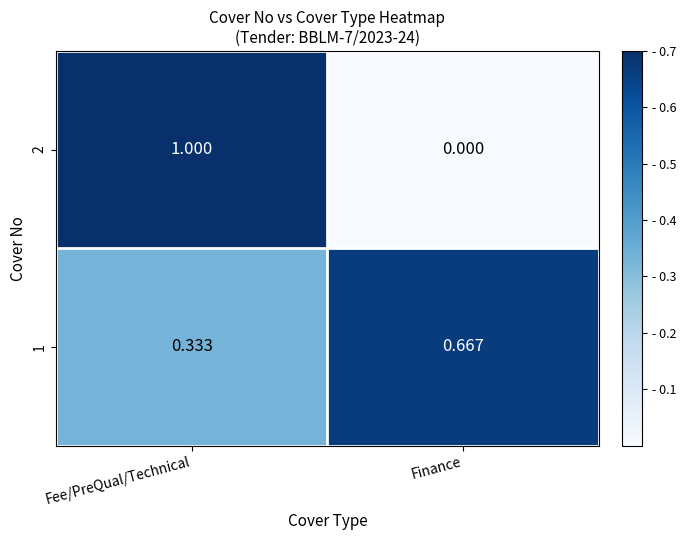

Is the value of 2 at Finance greater than the value of 1 at Fee/PreQual/Technical?

No